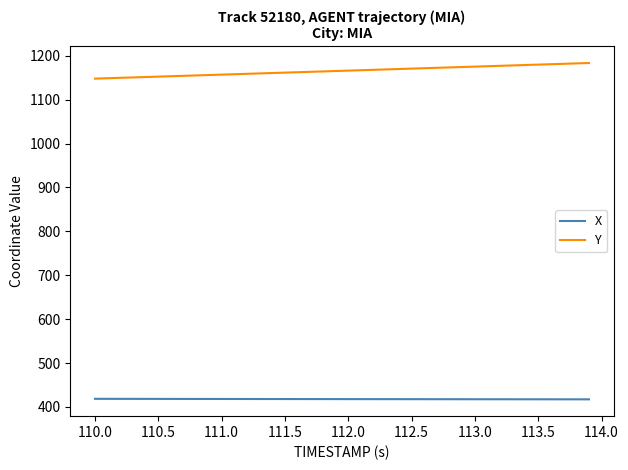

Rank the series by their average value, from lowest to highest.

X, Y